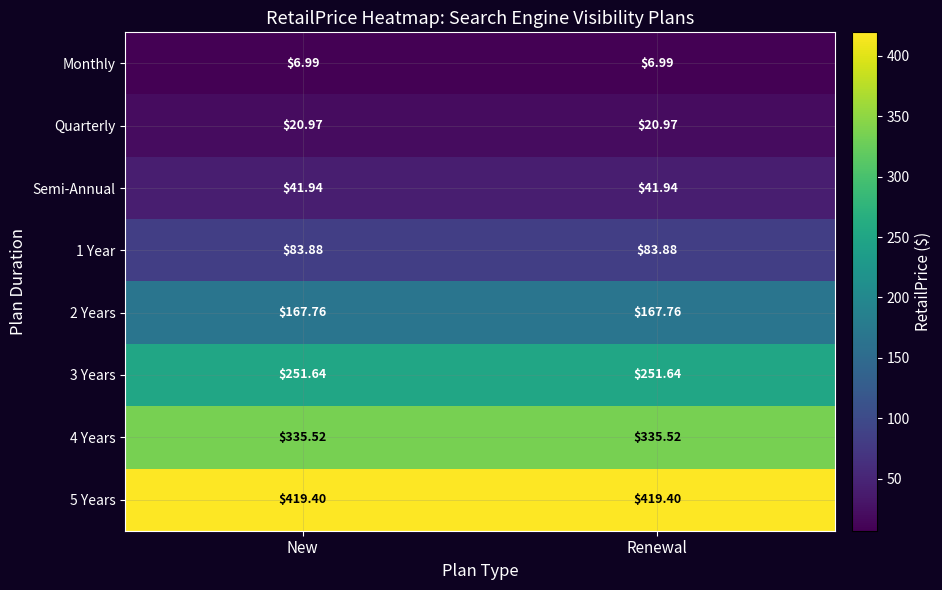

Is the value of Monthly at Renewal greater than the value of Quarterly at Renewal?

No